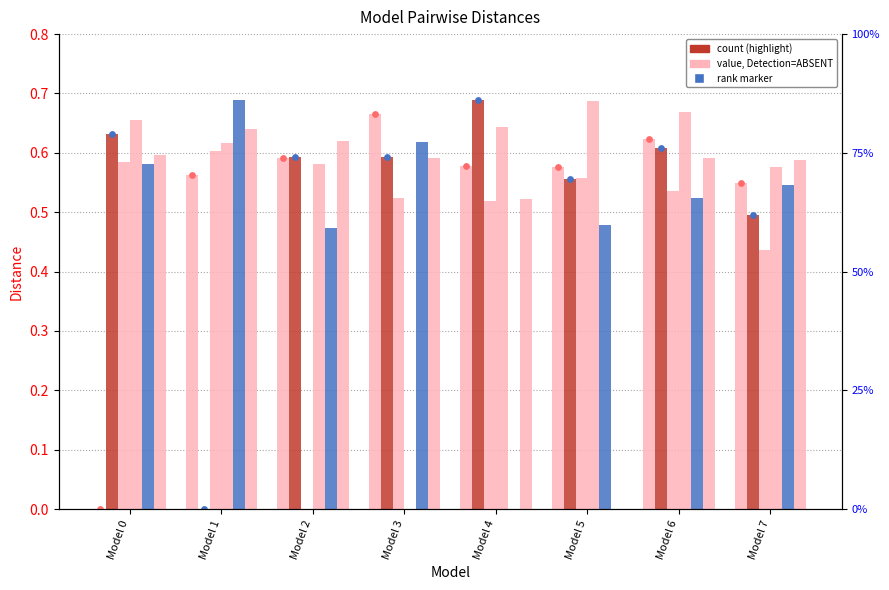

At which category is the sum across all series the highest?

Model 6